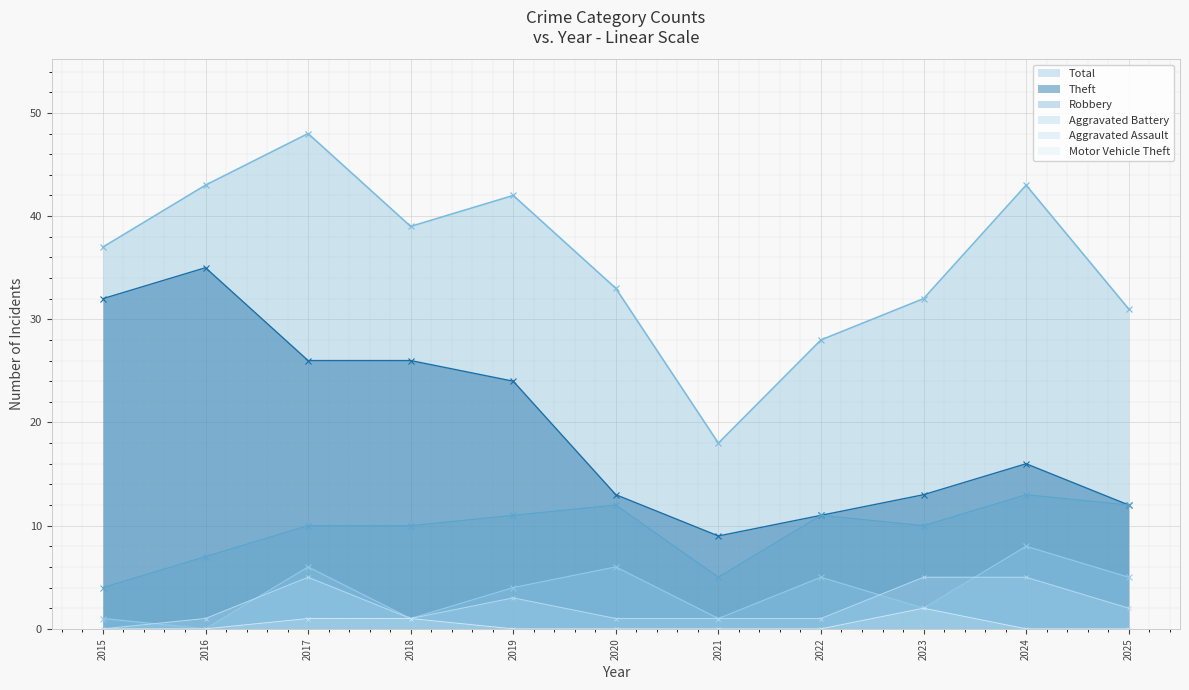

Which series has the largest total across all categories?

Total